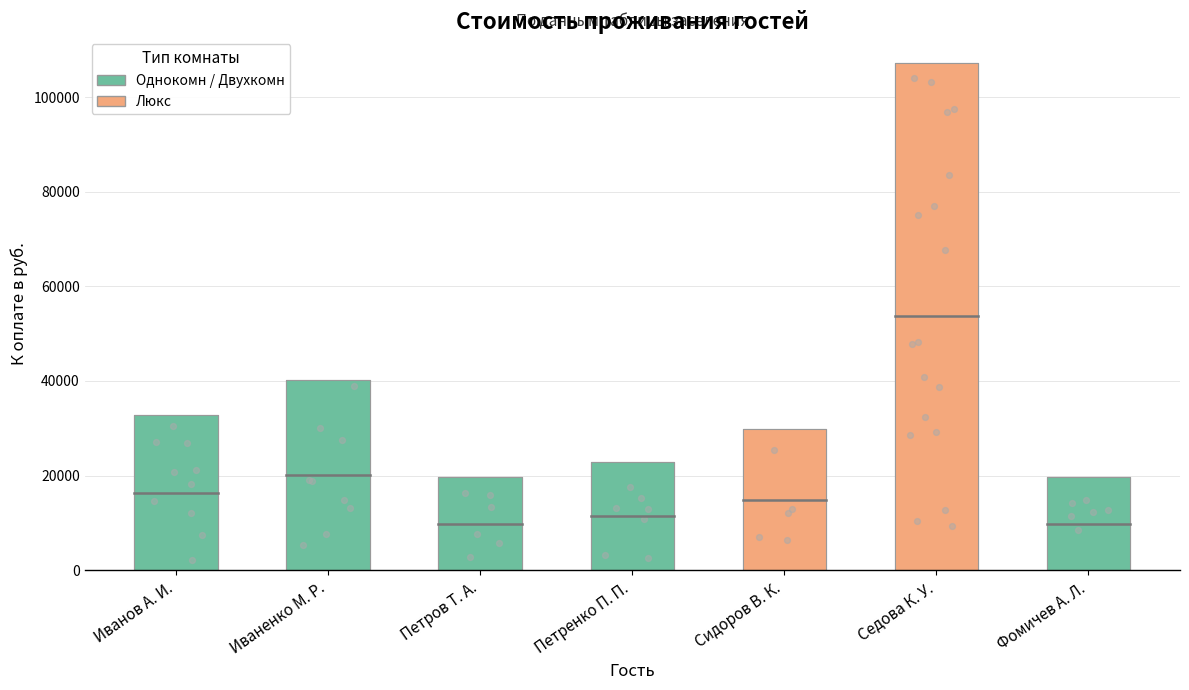

Which has a higher value, Петренко П. П. or Фомичев А. Л.?

Петренко П. П.